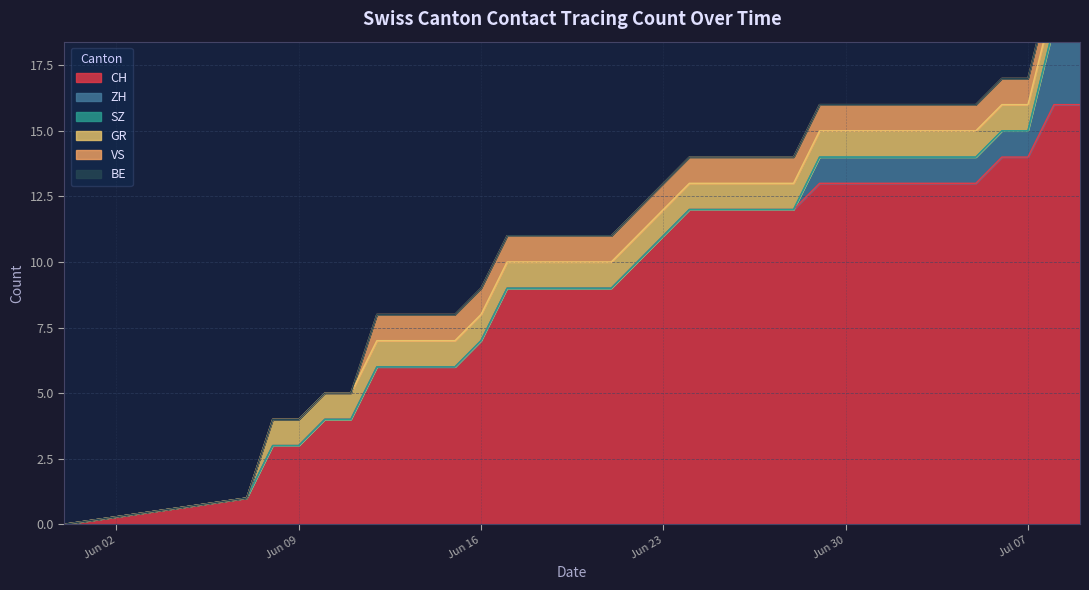

What is the average value of the VS series?

1